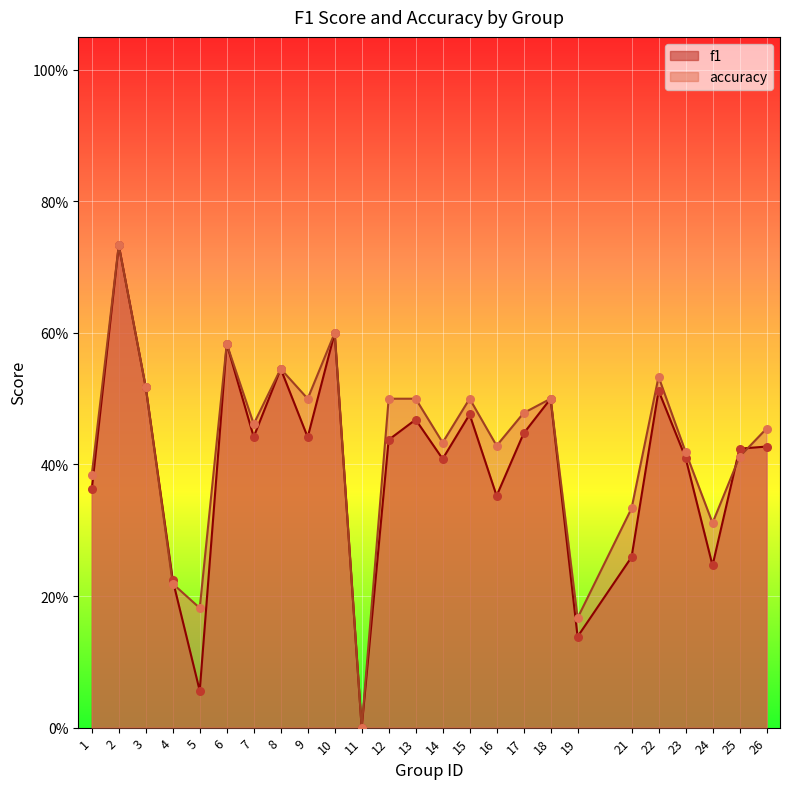

What are all the series names shown in the legend?

f1, accuracy